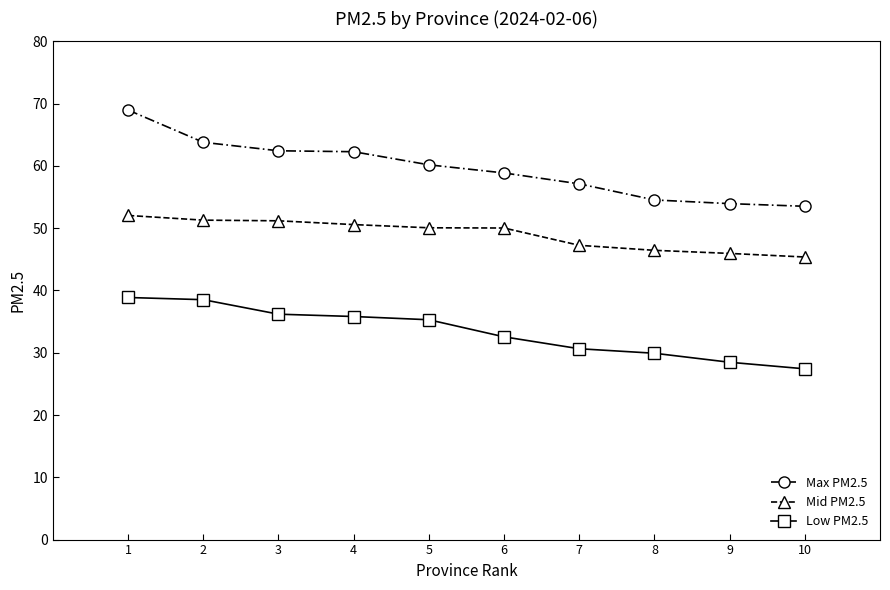

Rank the series by their maximum value, from highest to lowest.

Max PM2.5, Mid PM2.5, Low PM2.5